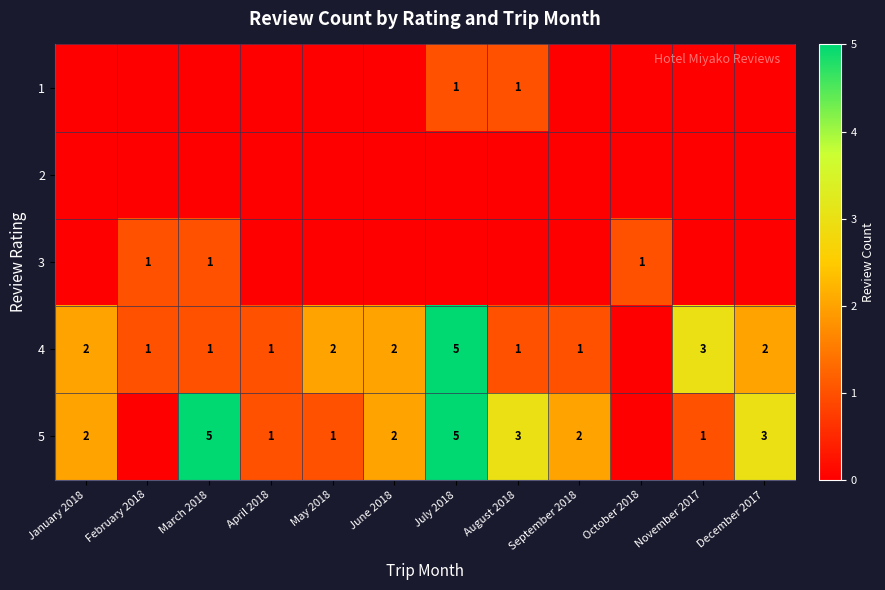

Is it true that 5 equals 5 at March 2018?

True